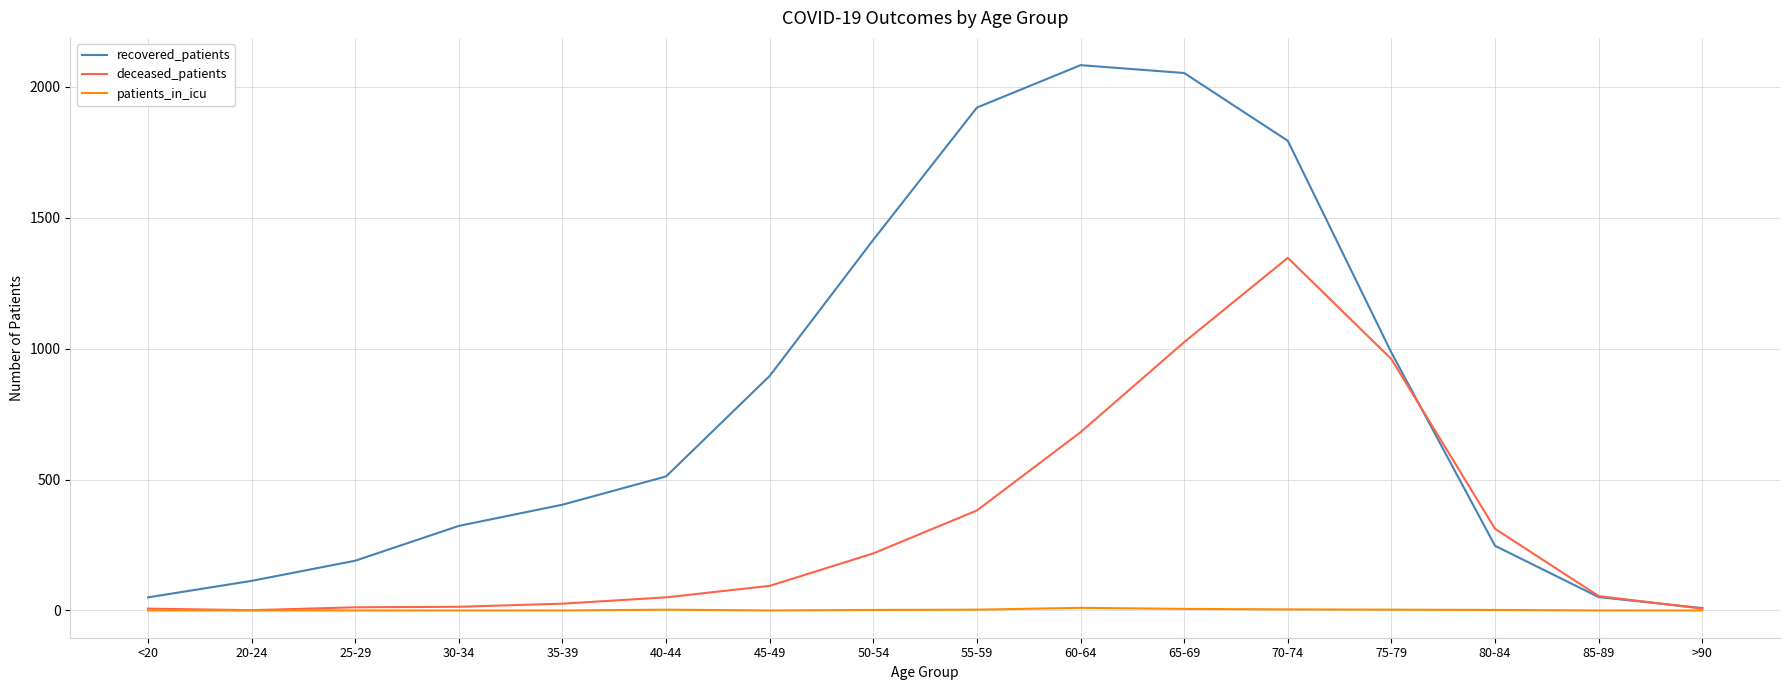

The deceased_patients series shows 1347 at 70-74. True or false?

True